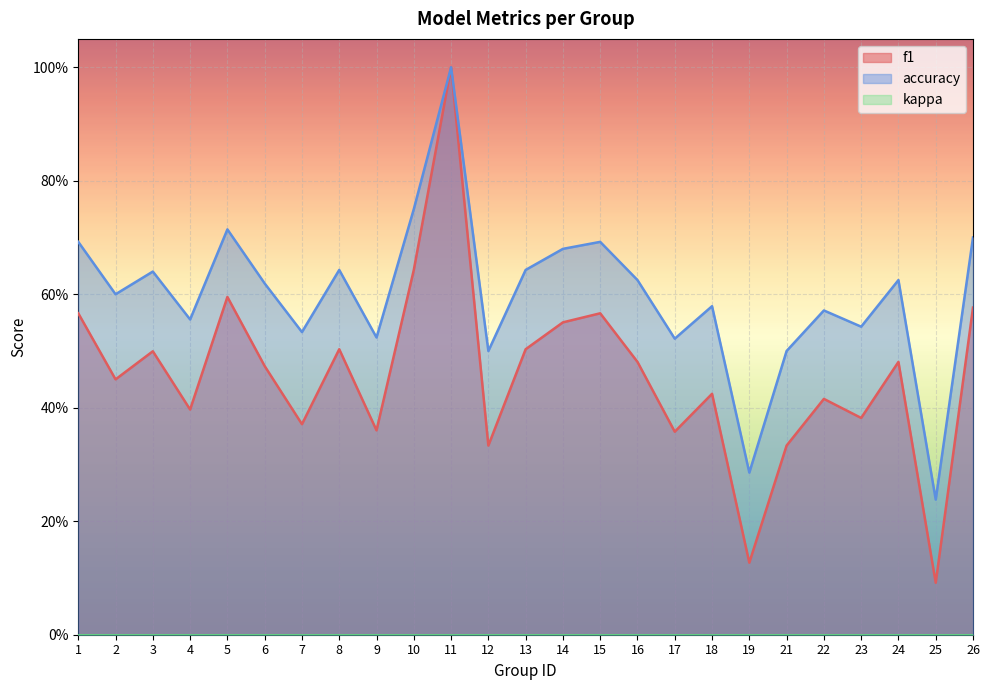

Reading left to right, extract all data points from this chart.

f1: 0.6	0.5	0.5	0.4	0.6	0.5	0.4	0.5	0.4	0.6	1.0	0.3	0.5	0.6	0.6	0.5	0.4	0.4	0.1	0.3	0.4	0.4	0.5	0.1	0.6
accuracy: 0.7	0.6	0.6	0.6	0.7	0.6	0.5	0.6	0.5	0.8	1.0	0.5	0.6	0.7	0.7	0.6	0.5	0.6	0.3	0.5	0.6	0.5	0.6	0.2	0.7